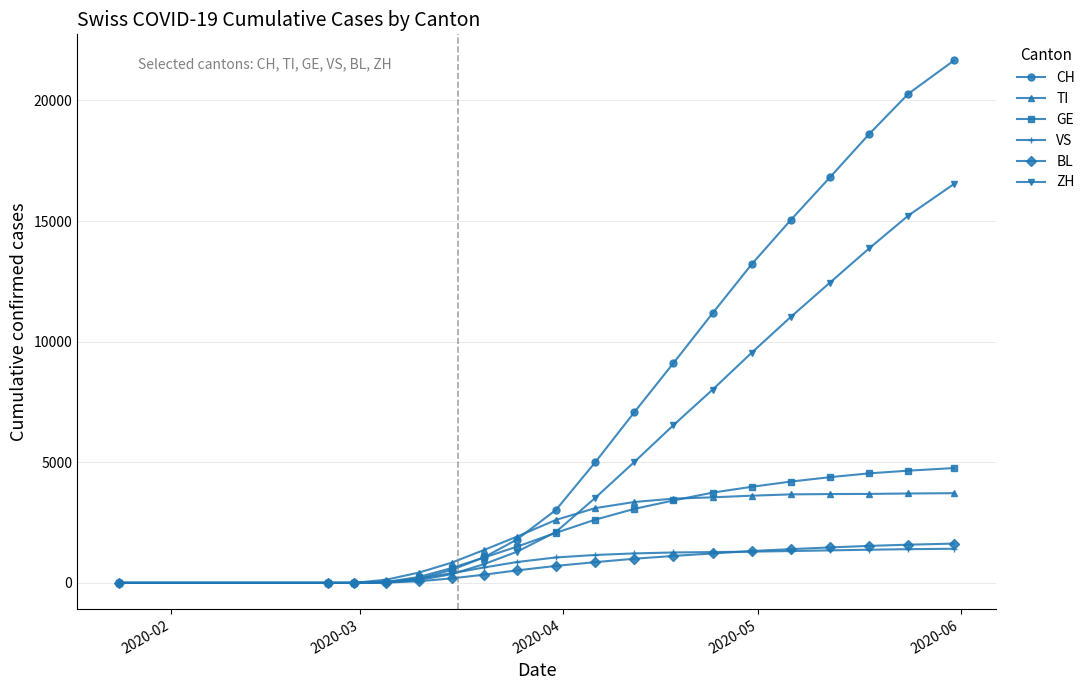

What is the maximum value shown in the chart?

21657